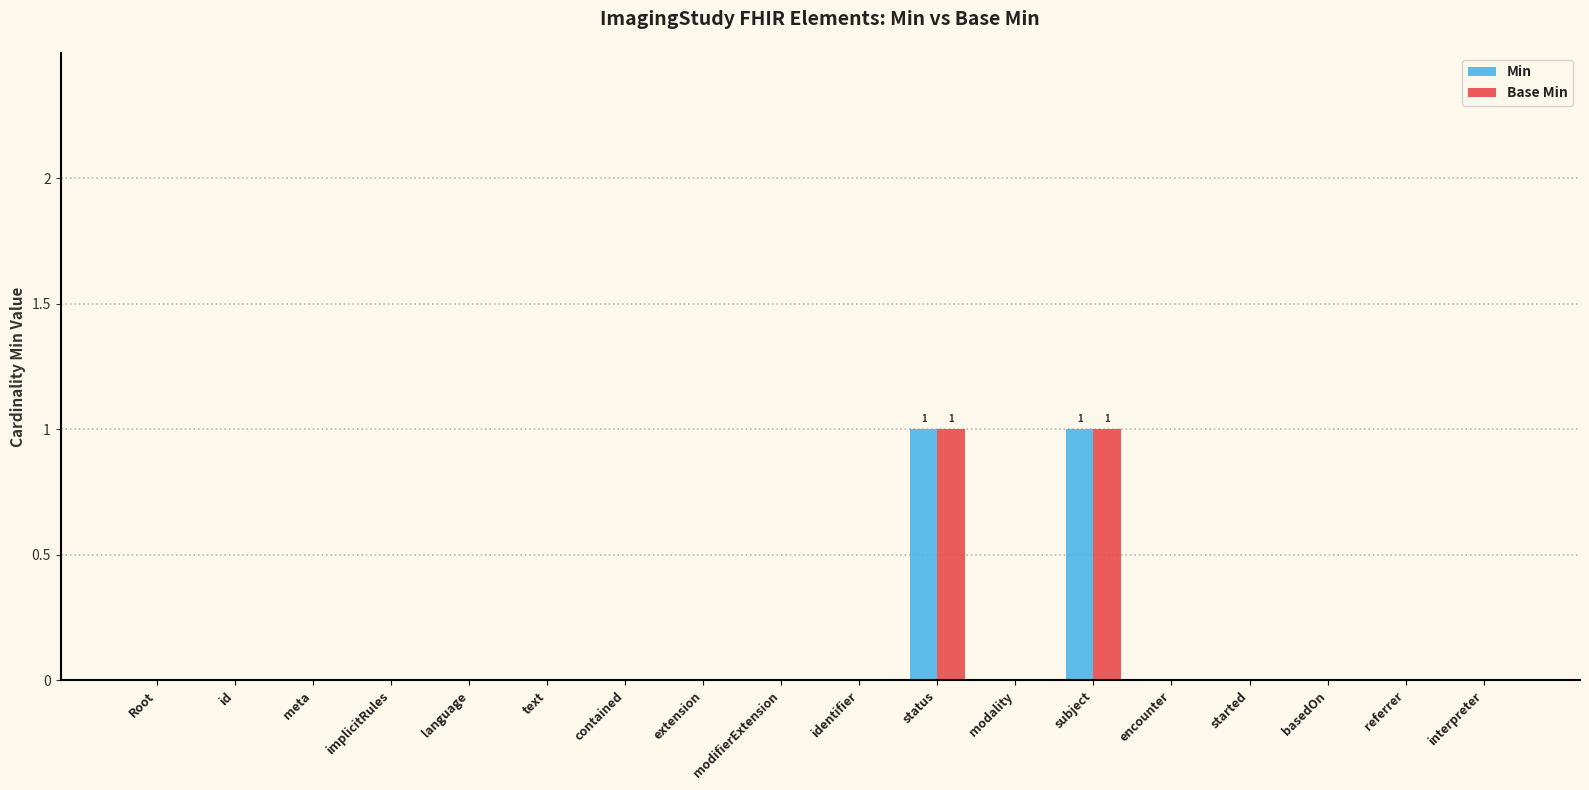

Is it true that Base Min equals 1 at status?

True